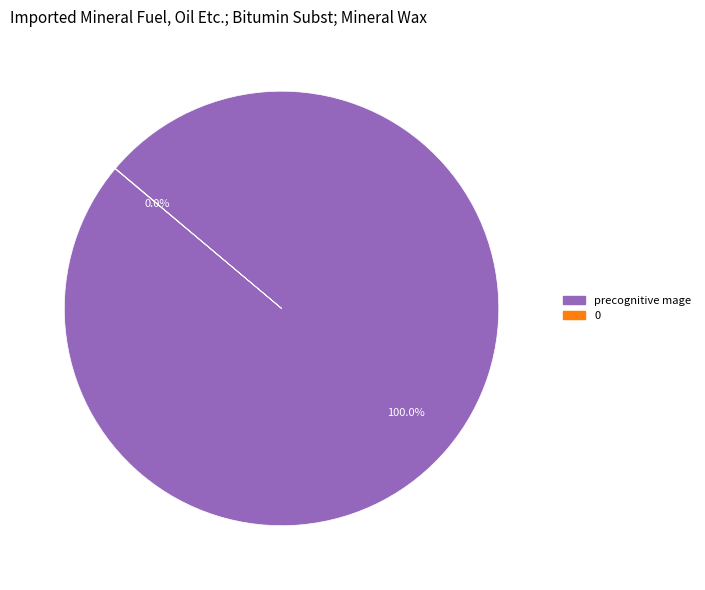

What is the largest slice in the pie chart?

precognitive mage